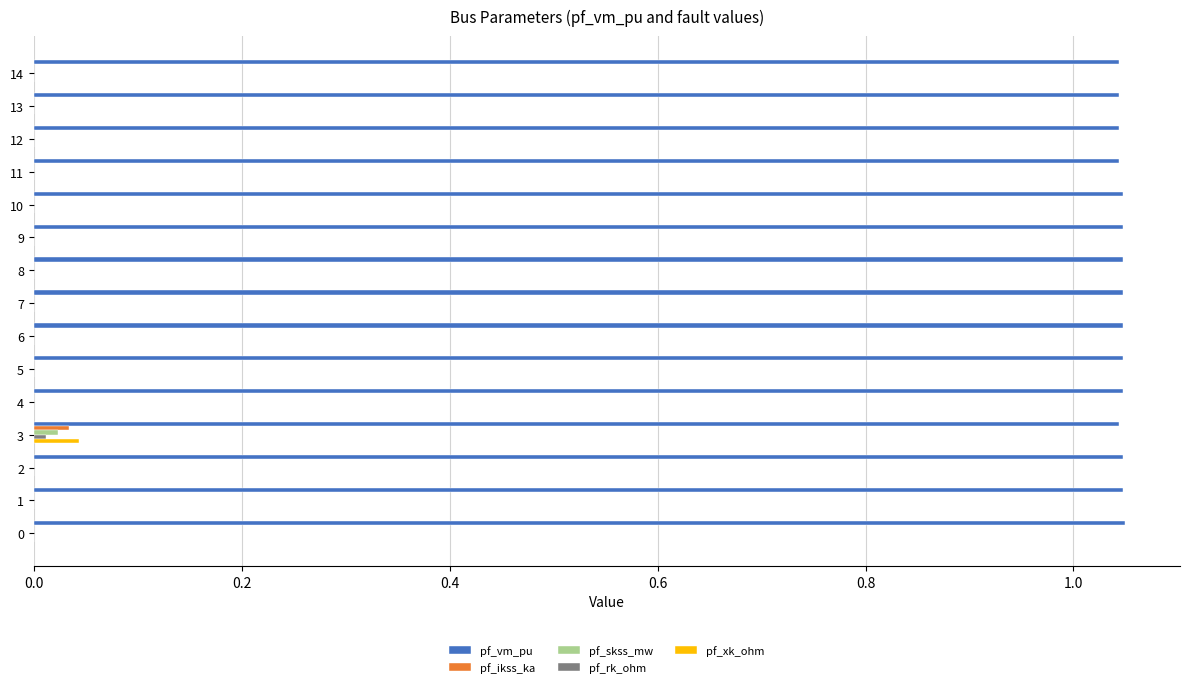

What is the sum of the pf_vm_pu values at 5 and 2?

2.1